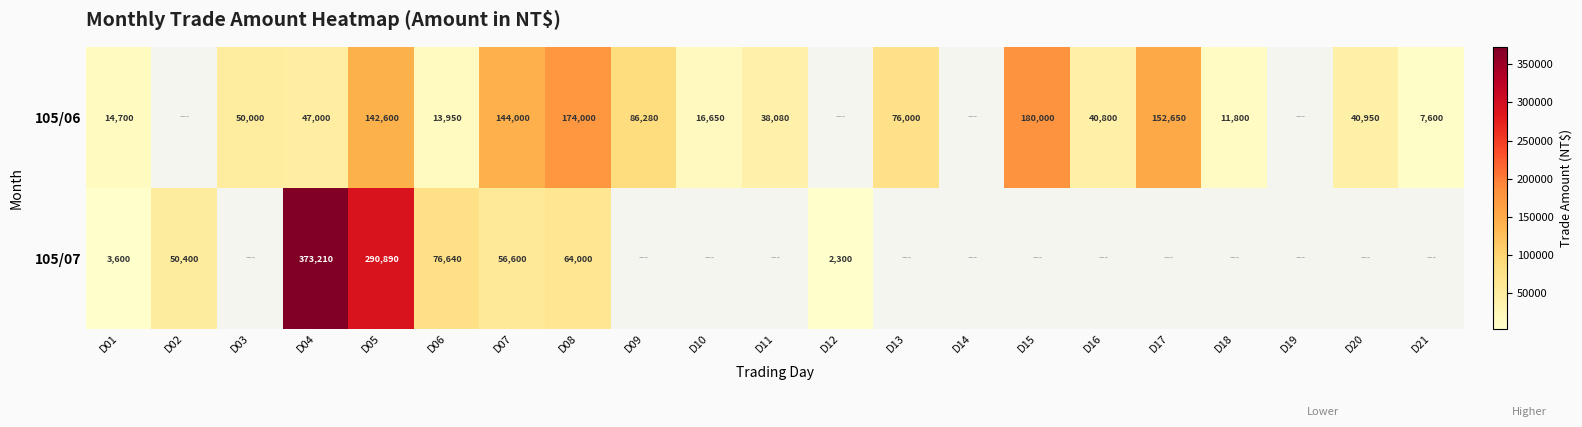

Is it true that 105/06 equals 40950 at D20?

True